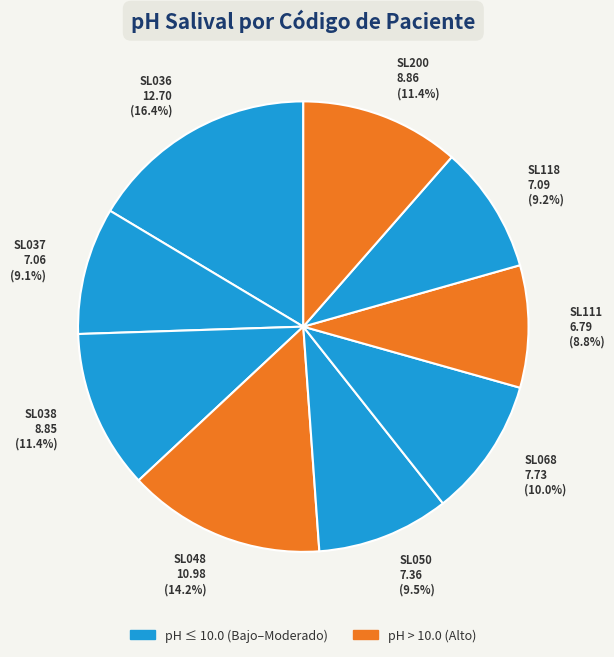

To the nearest percent, what portion does SL037 represent?

9%